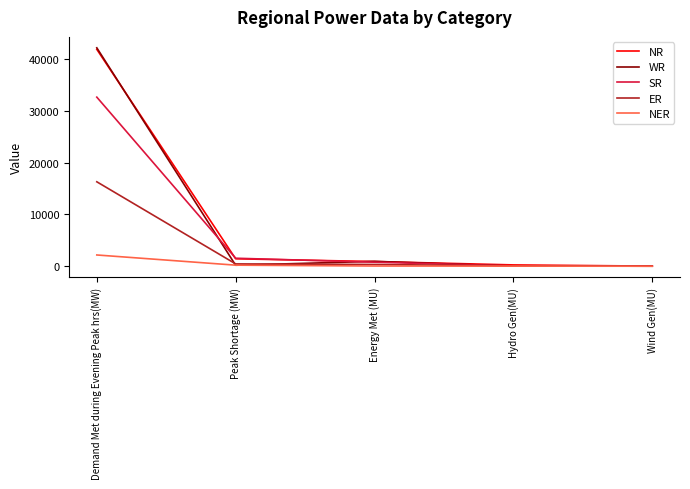

At which label is NR closest to 20926?

Peak Shortage (MW)